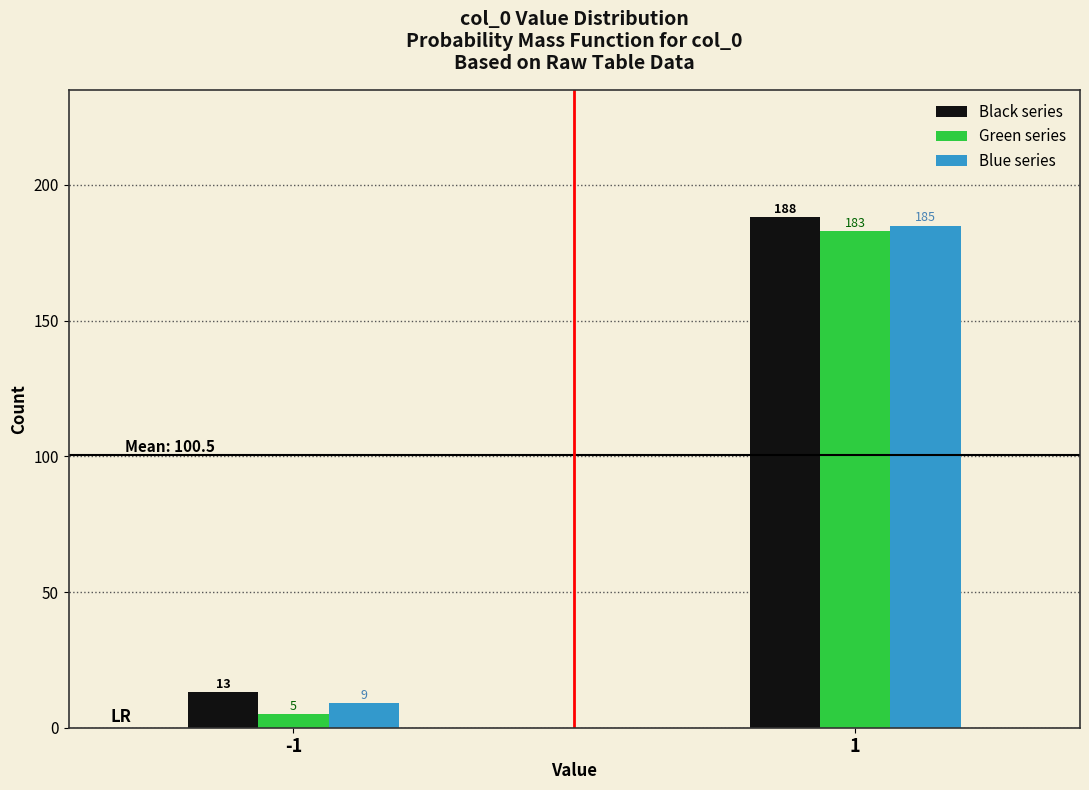

Reading left to right, list all the values displayed in this chart.

Black series: 13	188
Green series: 5	183
Blue series: 9	185